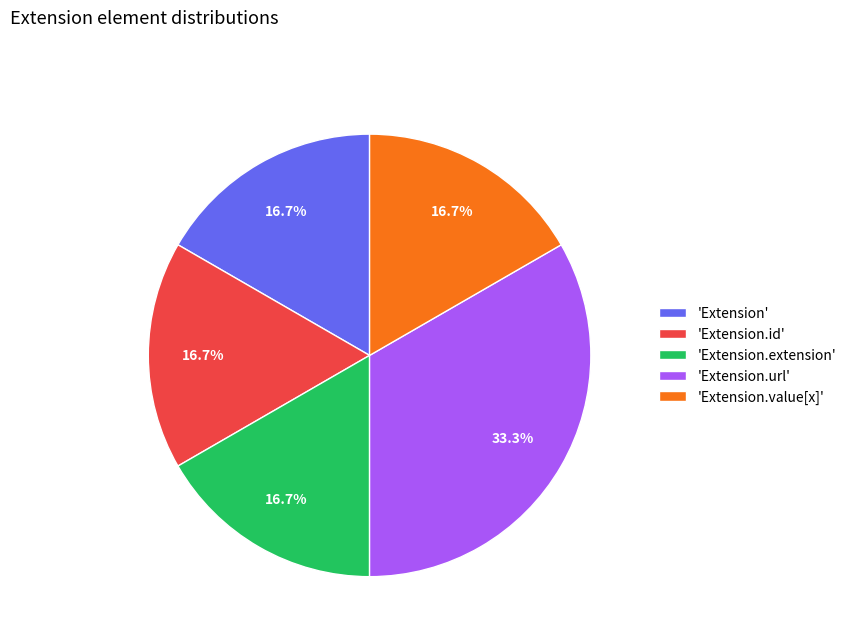

What is the largest slice in the pie chart?

'Extension.url'